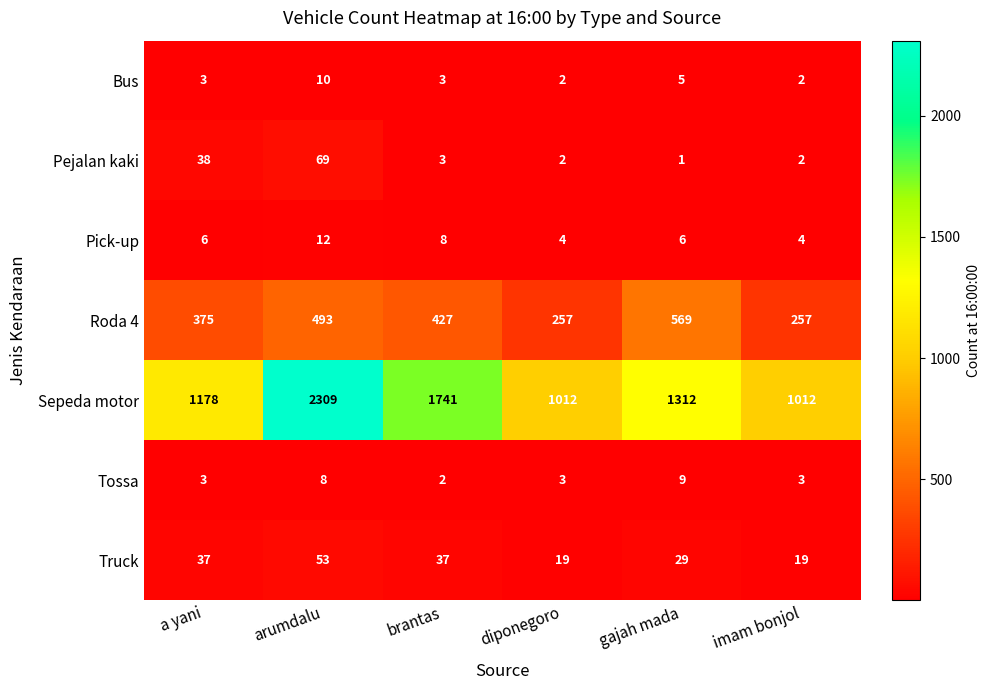

Rank the series by their maximum value, from lowest to highest.

Tossa, Bus, Pick-up, Truck, Pejalan kaki, Roda 4, Sepeda motor